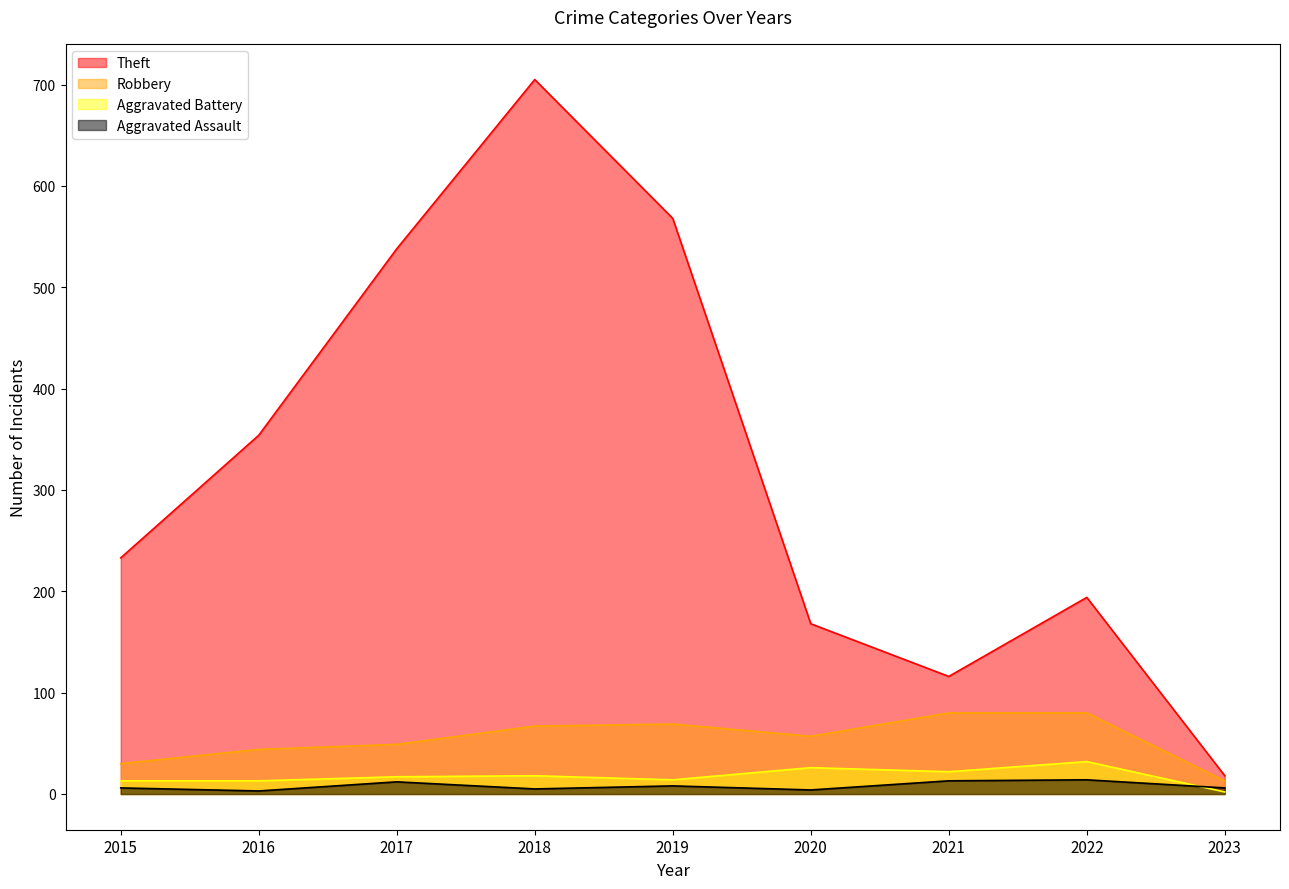

Between 2018 and 2019, which is larger?

2018